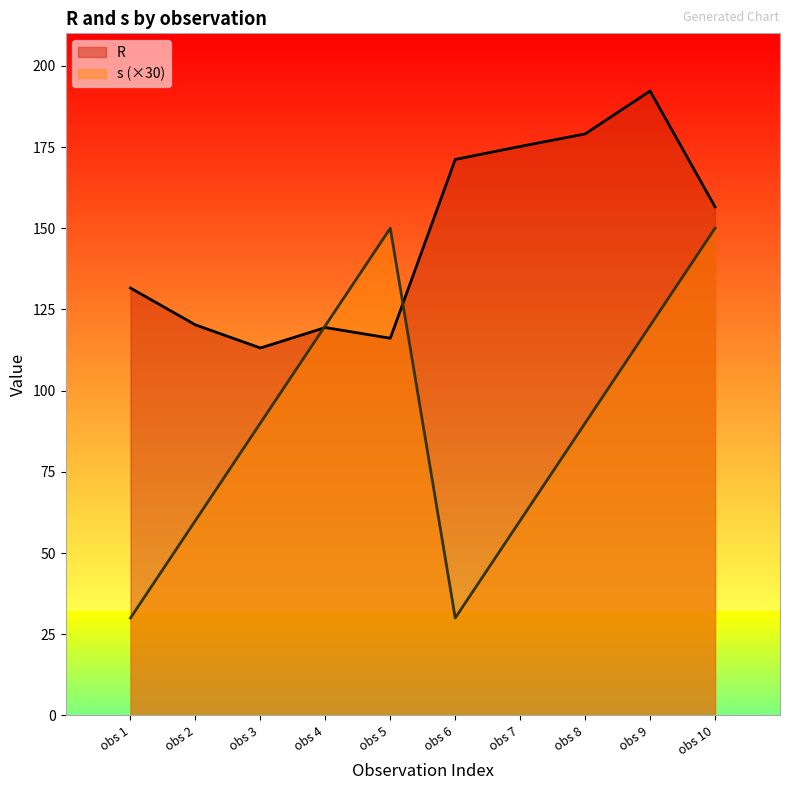

The R series shows 240.3 at obs 8. True or false?

False